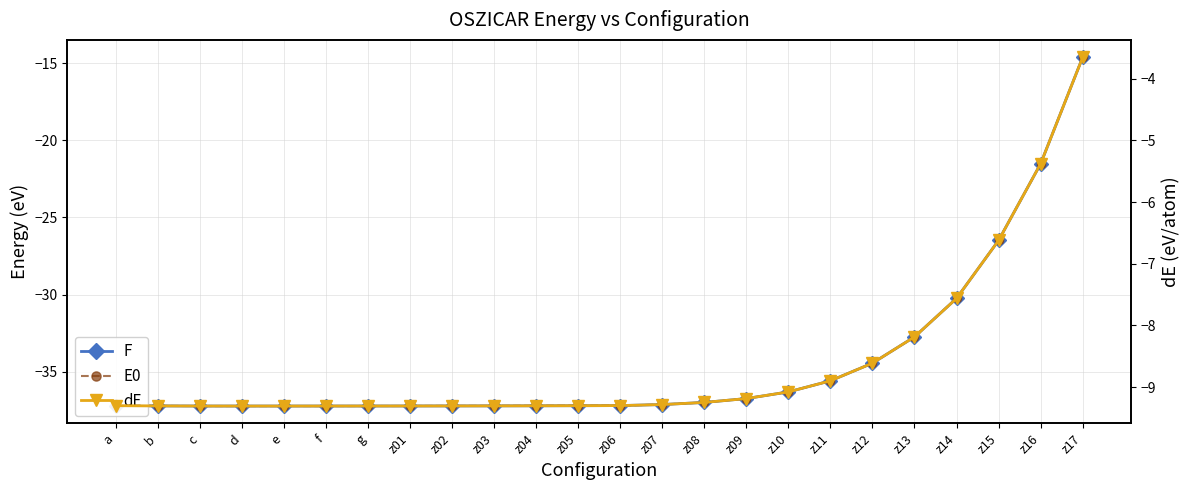

Between z04 and z16, which is larger?

z16